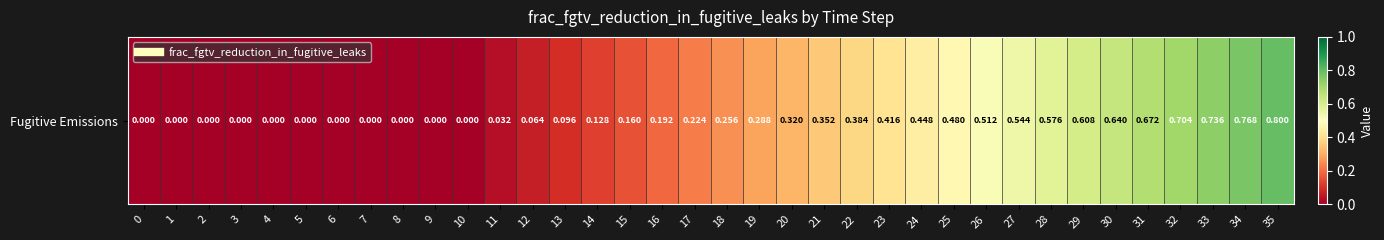

Reading left to right, transcribe all the data shown in this chart.

0=0.0	1=0.0	2=0.0	3=0.0	4=0.0	5=0.0	6=0.0	7=0.0	8=0.0	9=0.0	10=0.0	11=0.0	12=0.1	13=0.1	14=0.1	15=0.2	16=0.2	17=0.2	18=0.3	19=0.3	20=0.3	21=0.4	22=0.4	23=0.4	24=0.4	25=0.5	26=0.5	27=0.5	28=0.6	29=0.6	30=0.6	31=0.7	32=0.7	33=0.7	34=0.8	35=0.8